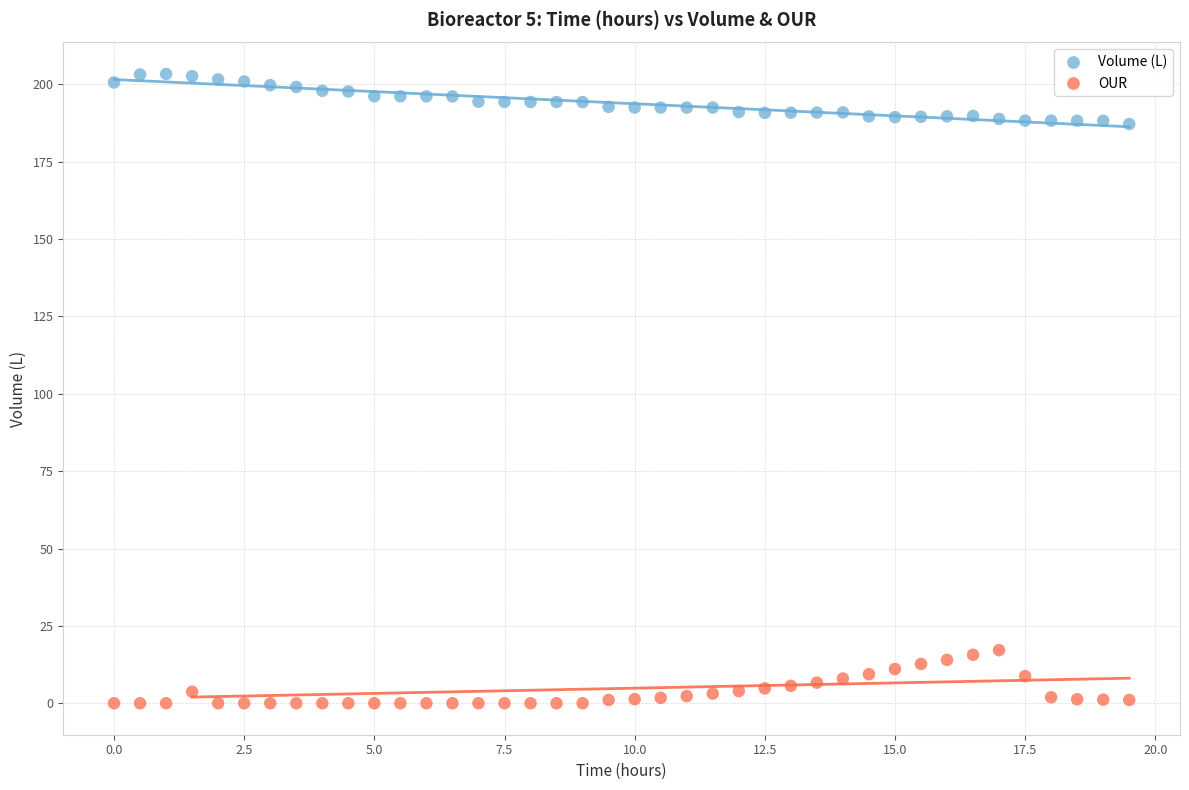

Which series contains the lowest Y value?

OUR